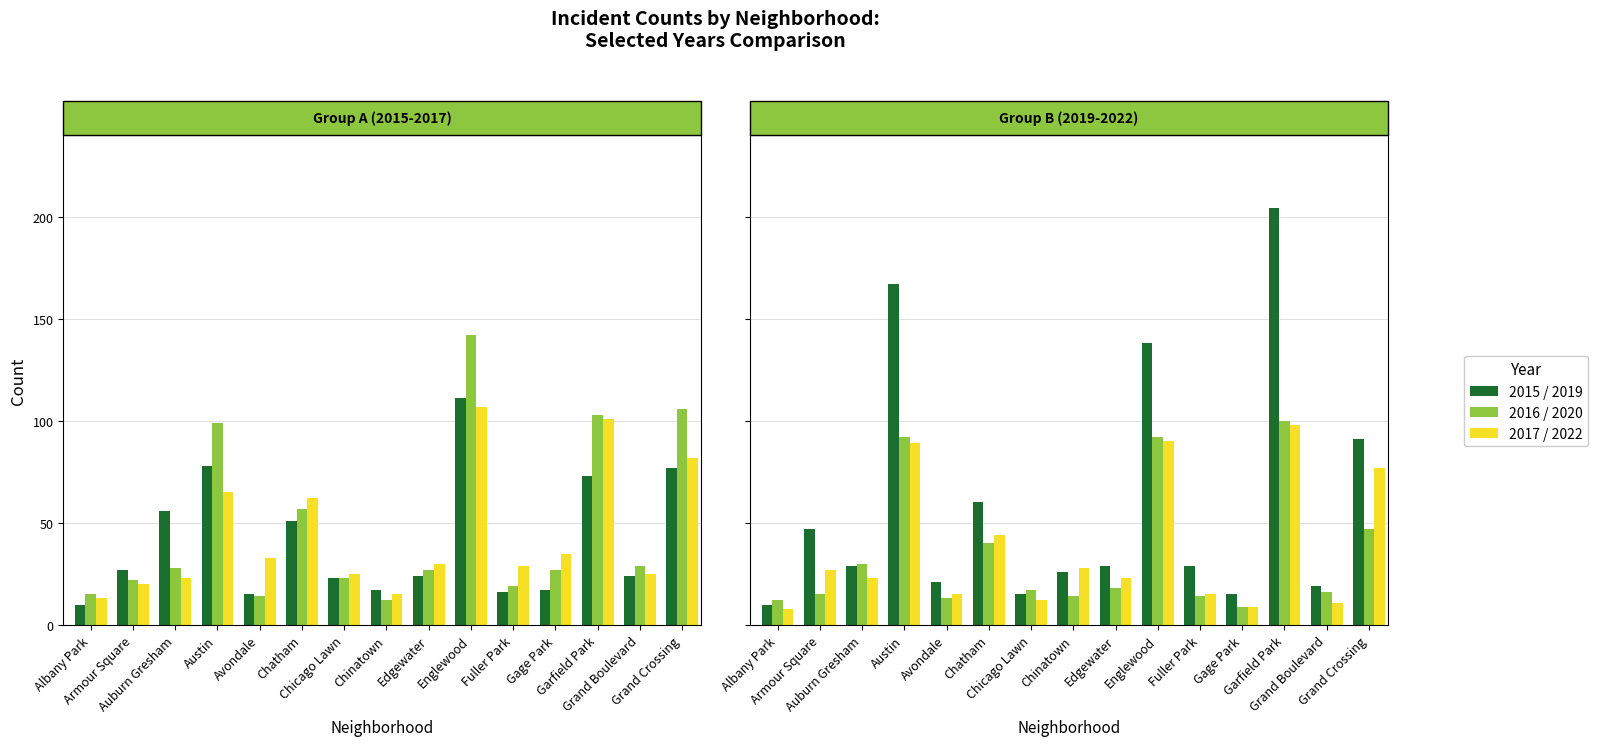

Which category has the highest value in the 2022 series?

Garfield Park